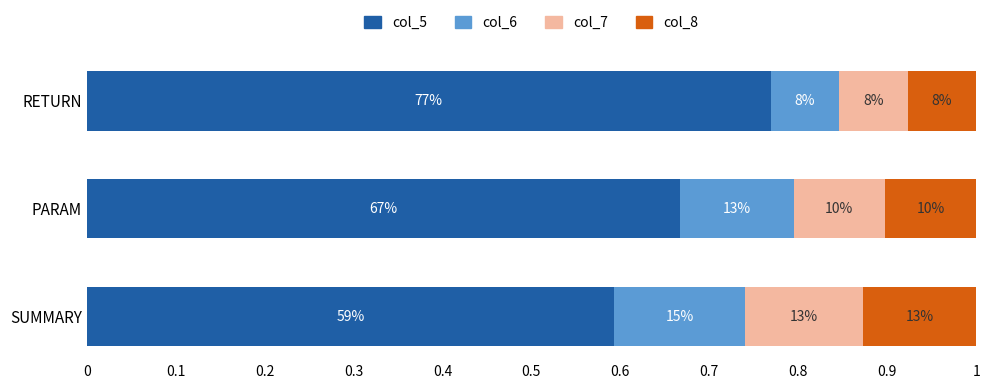

What are all the series names shown in the legend?

col_5, col_6, col_7, col_8